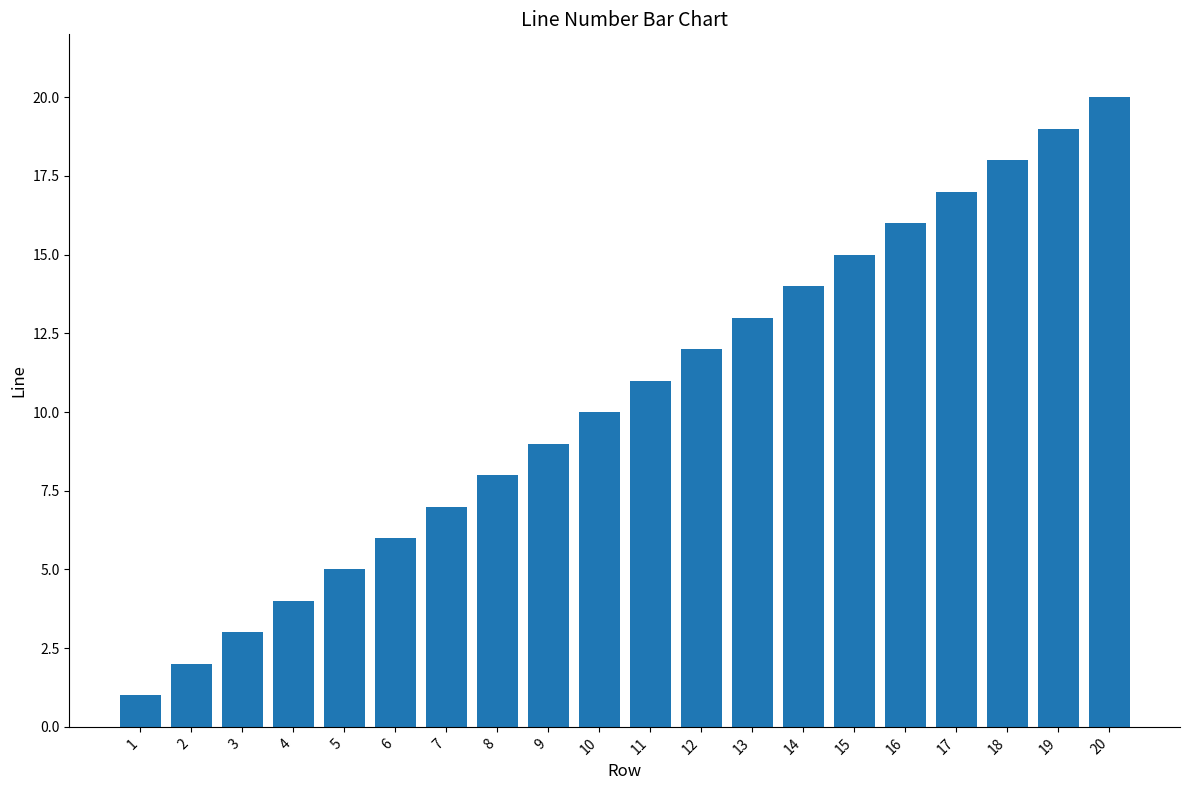

What is the sum of all values?

210